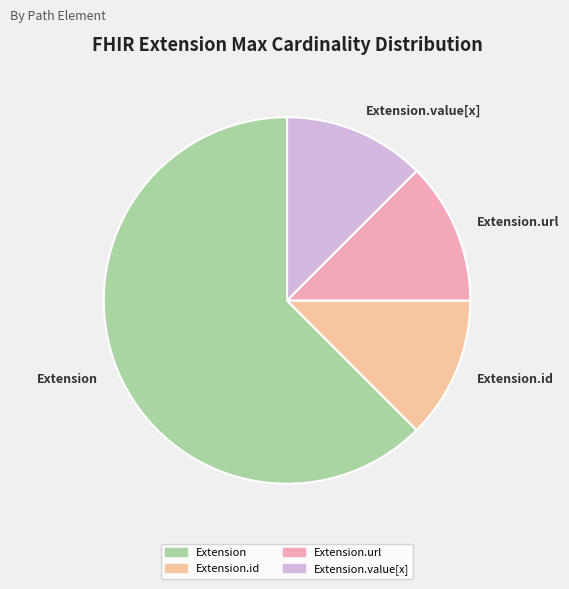

Is there a majority slice in this chart?

Yes